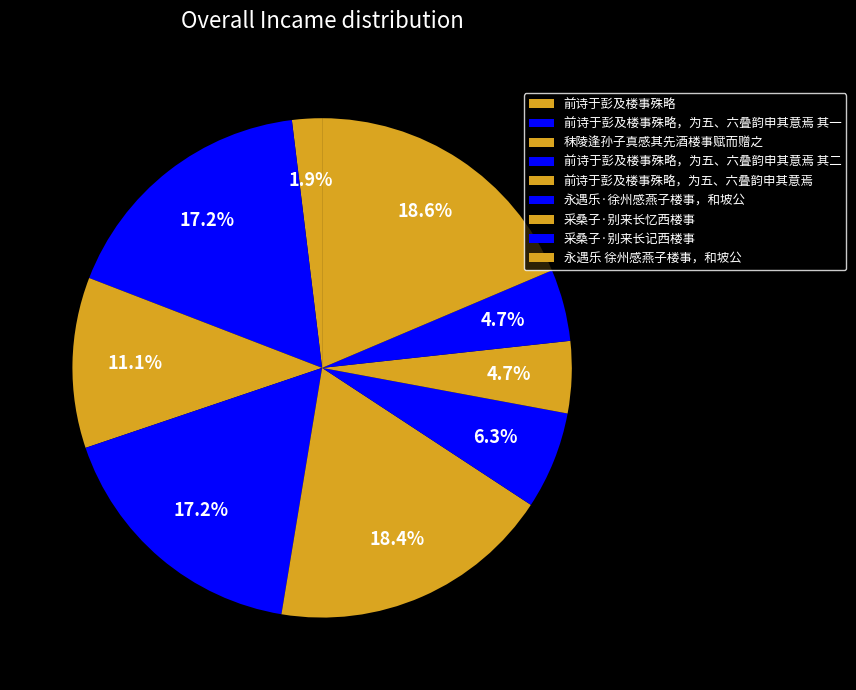

Which has a higher value, 永遇乐·徐州感燕子楼事，和坡公 or 采桑子·别来长记西楼事?

永遇乐·徐州感燕子楼事，和坡公